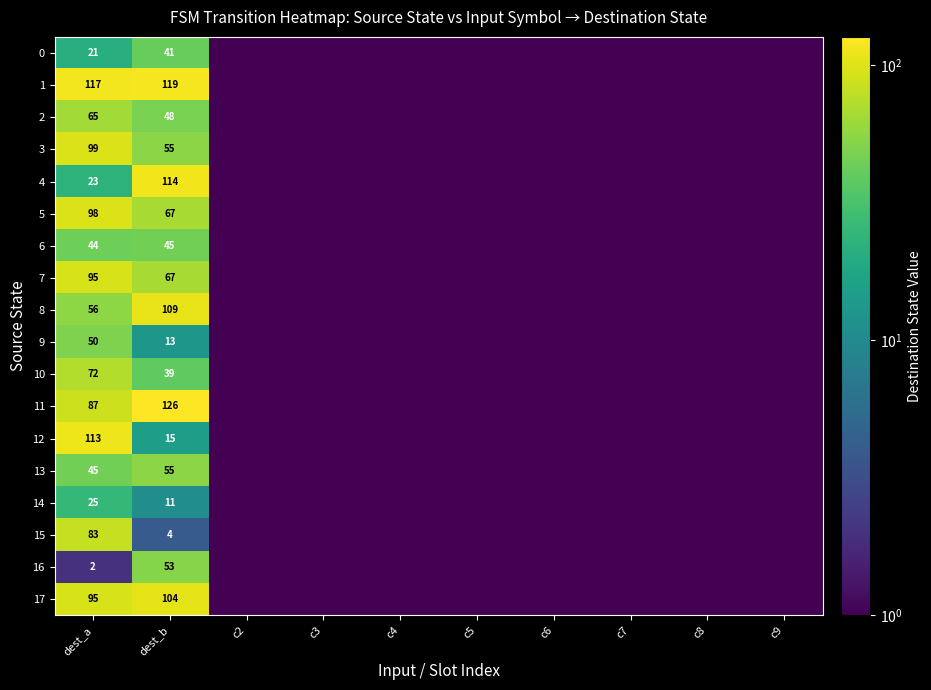

What is the difference between the 2 values at dest_a and dest_b?

17.0